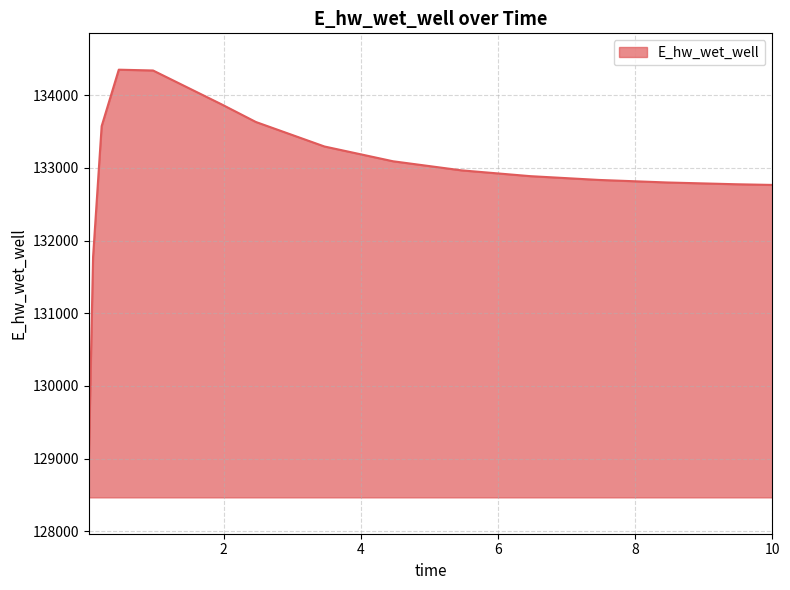

What is the smallest value displayed?

128966.7